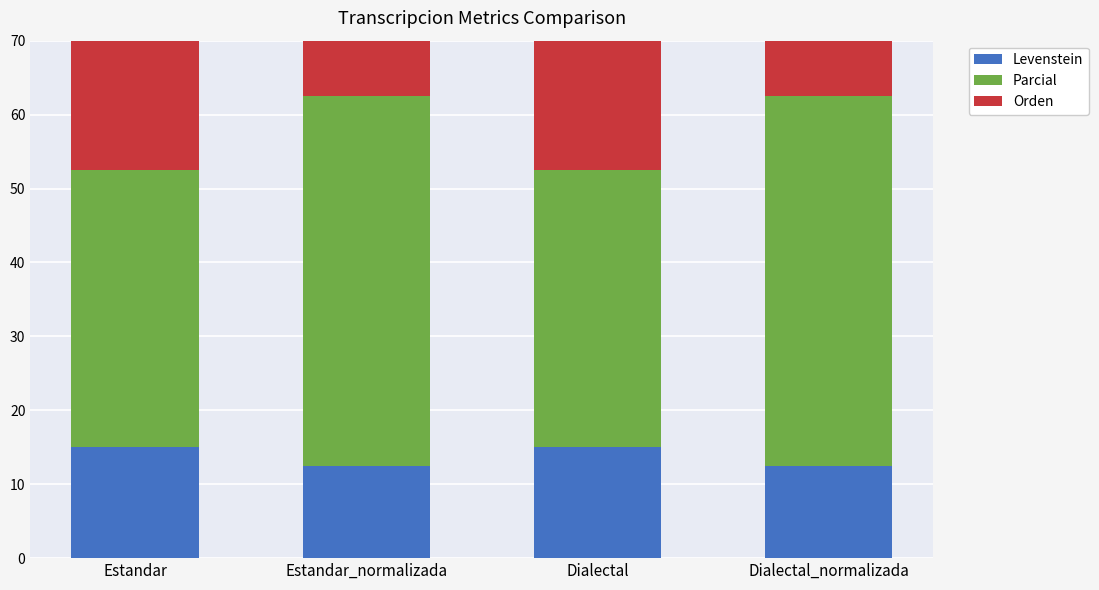

What is the minimum value shown in the chart?

12.5